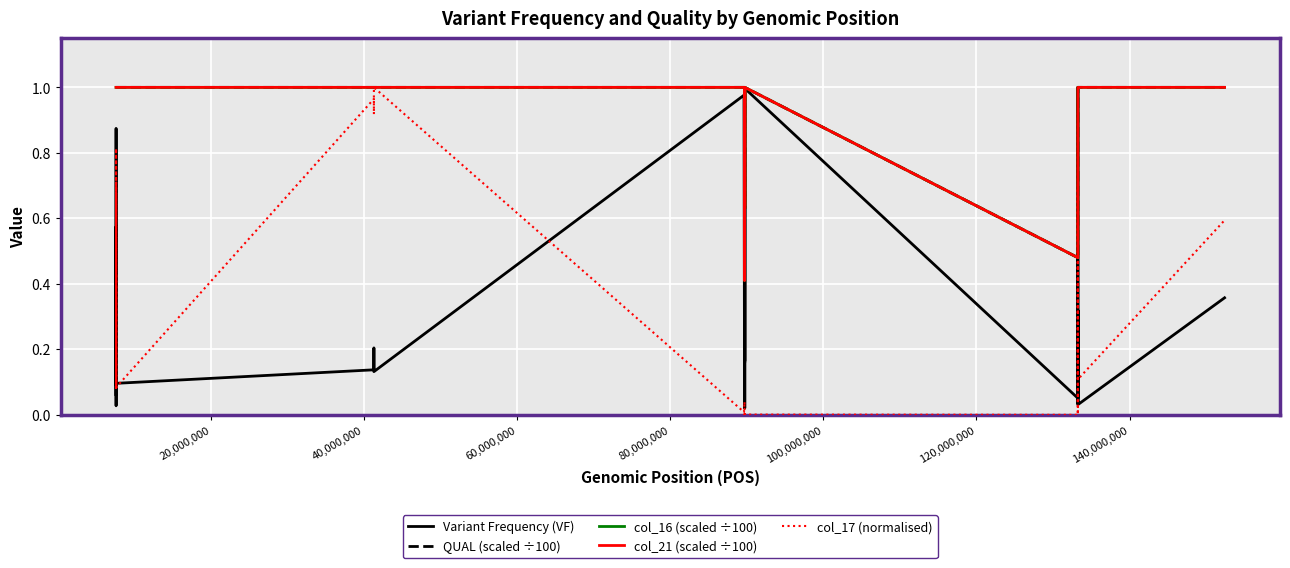

Which series has the largest total across all categories?

QUAL (scaled ÷100)